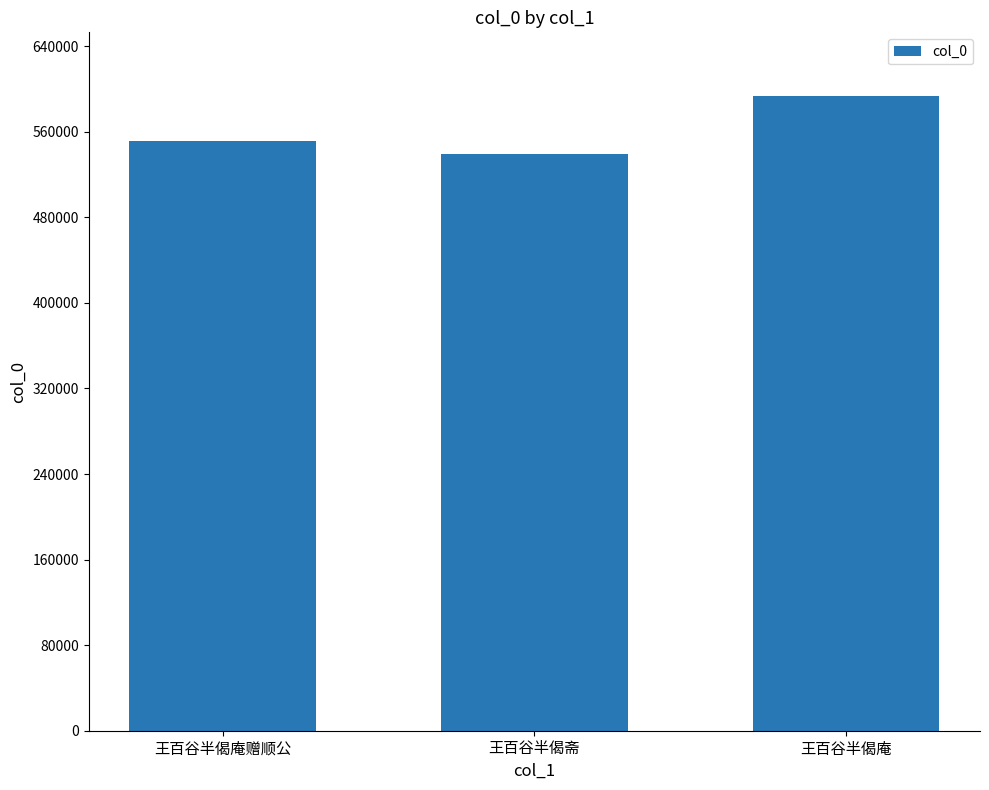

Is it true that the value at 王百谷半偈庵 is 772364?

False